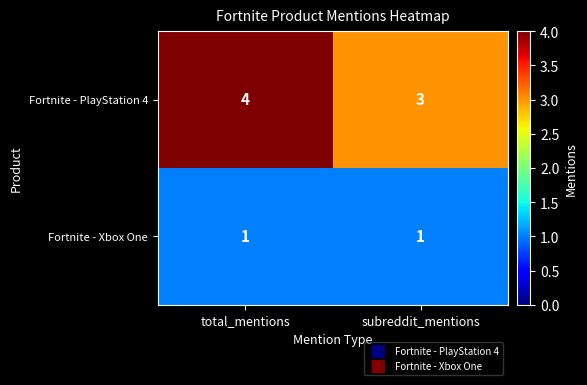

What is the maximum value for Fortnite - PlayStation 4?

4